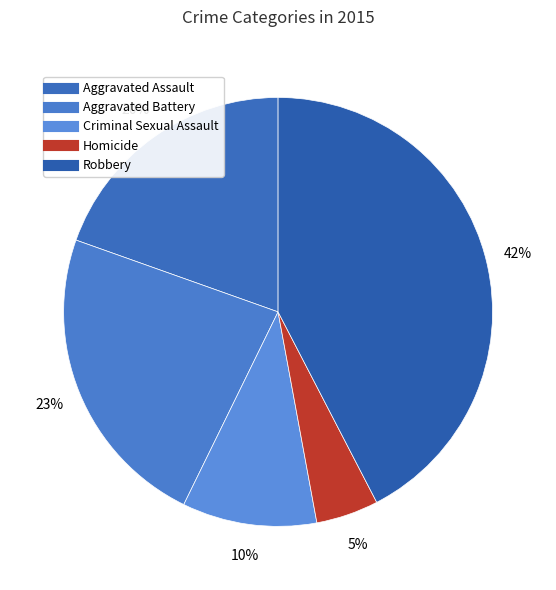

Which category has the biggest portion of the pie?

Robbery